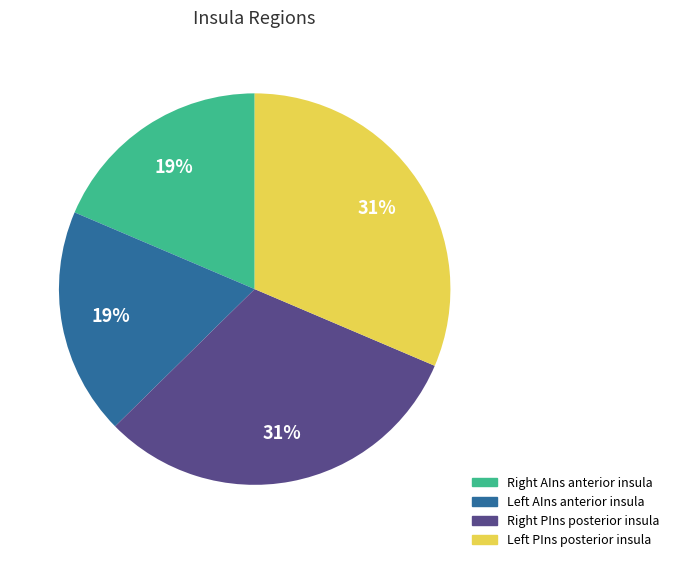

Is there a majority slice in this chart?

No